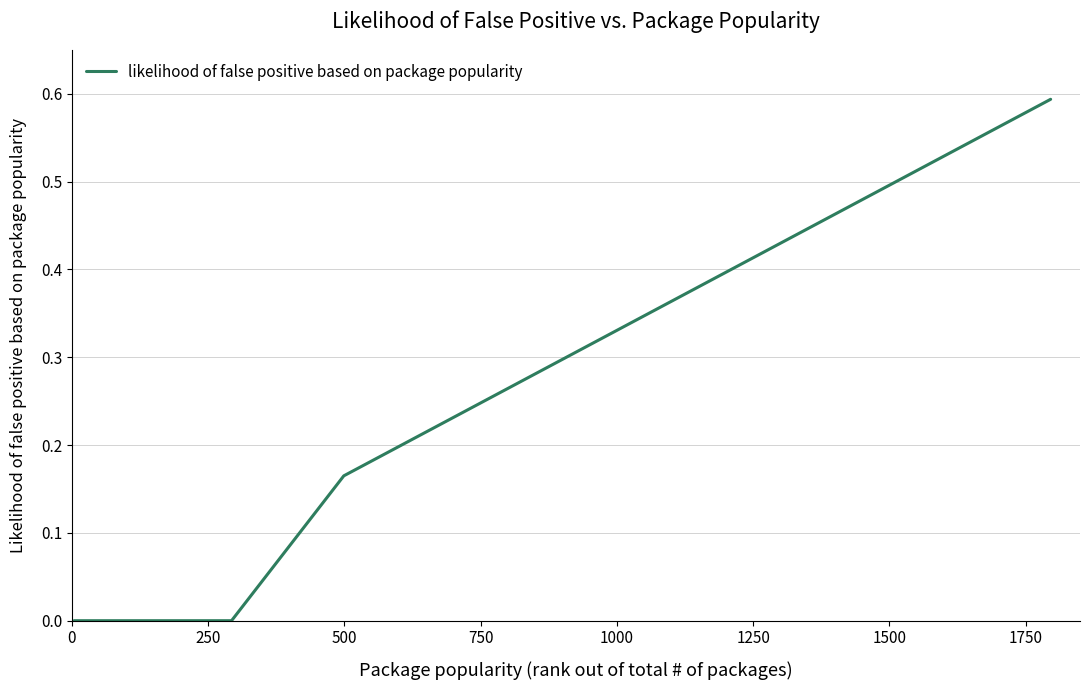

Reading left to right, list all the values displayed in this chart.

0.0	0.0	0.0	0.0	0.0	0.0	0.0	0.0	0.0	0.0	0.0	0.0	0.0	0.0	0.2	0.2	0.2	0.2	0.2	0.2	0.3	0.3	0.3	0.5	0.5	0.6	0.6